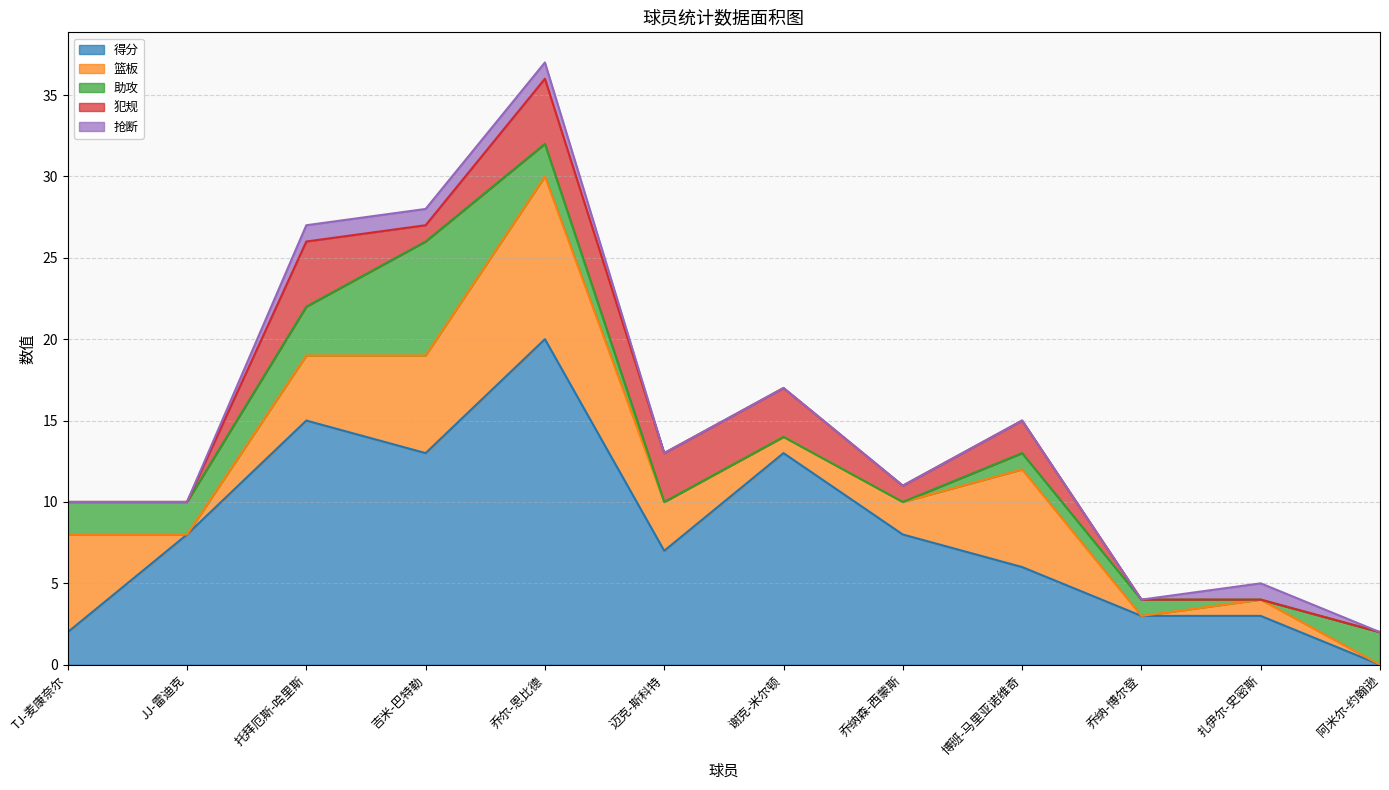

Where is 犯规 nearest to the value 2?

博班-马里亚诺维奇